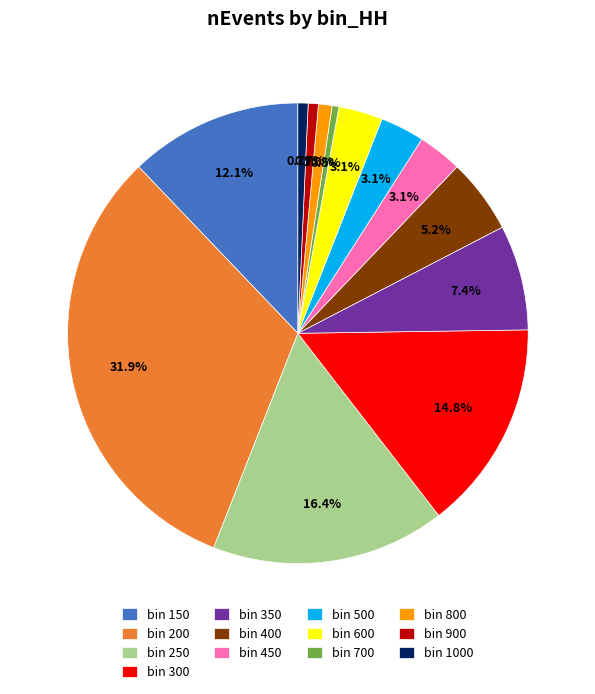

What is the ratio of the value at bin 150 to the value at bin 600?

3.9